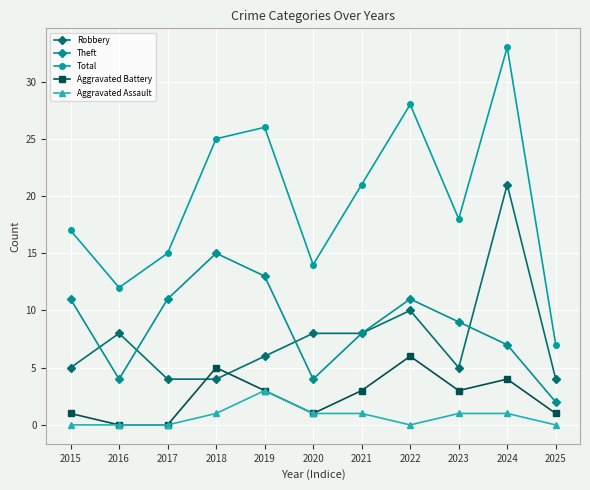

Which series has the largest range (max minus min)?

Total